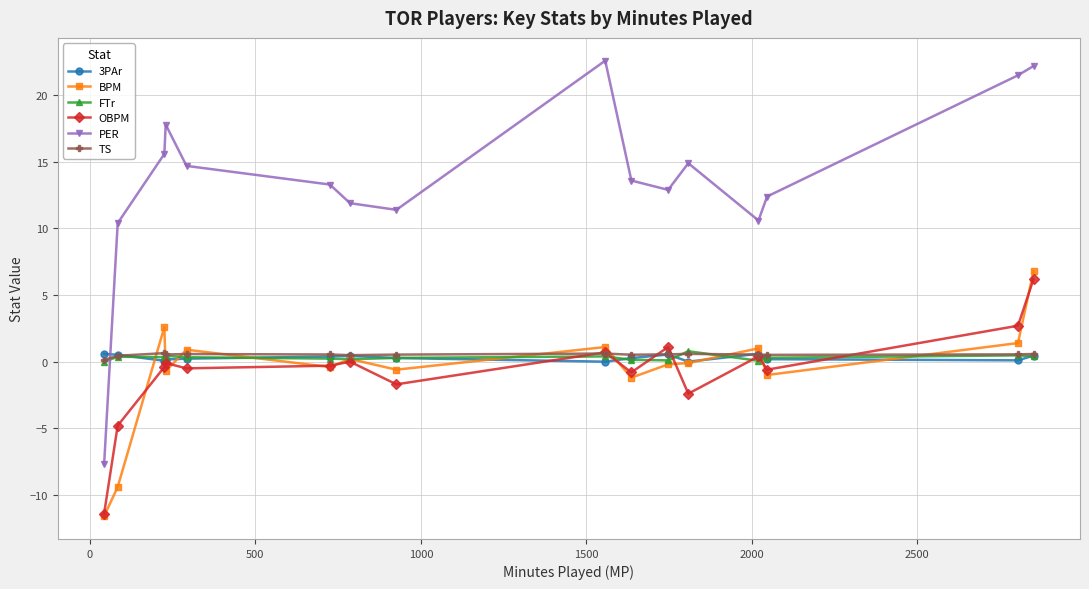

Which series has the largest range (max minus min)?

PER